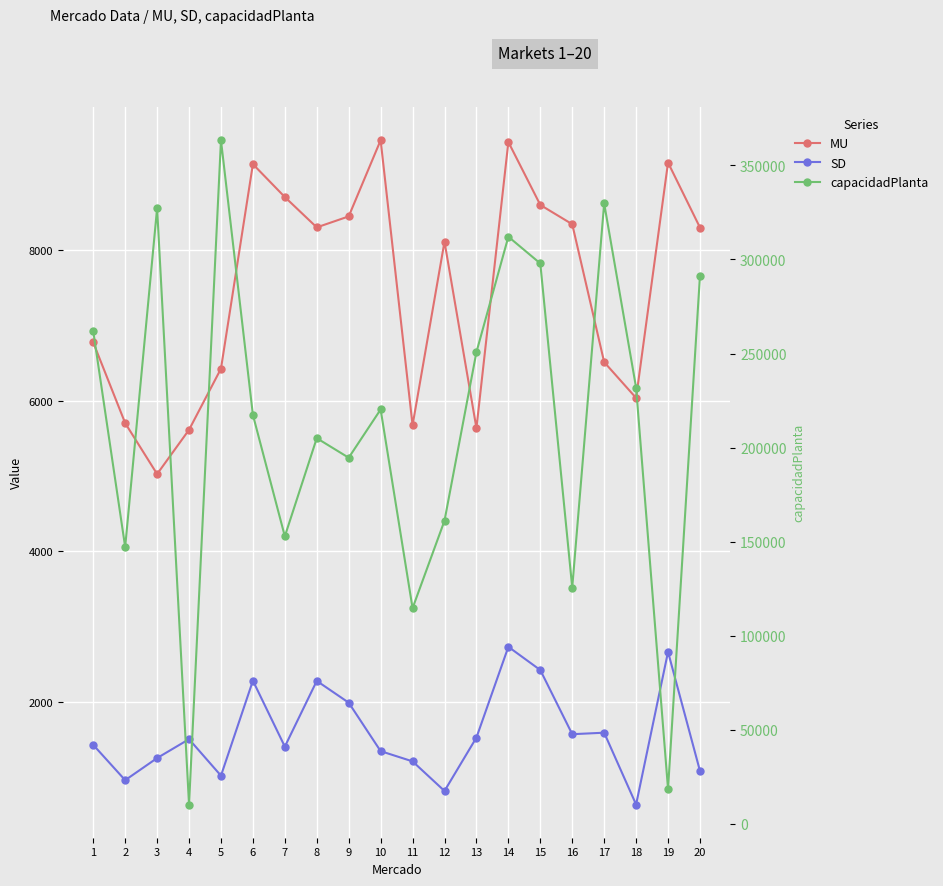

In SD, how many points are higher than both neighbors (excluding endpoints)?

6